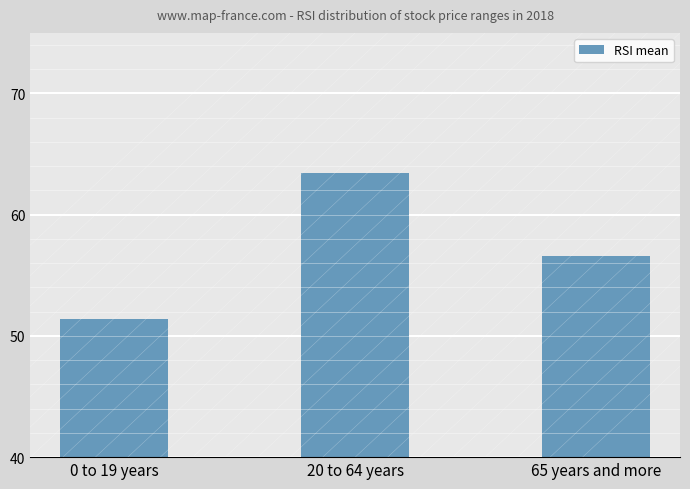

What is the ratio of the value at 20 to 64 years to the value at 65 years and more?

1.1